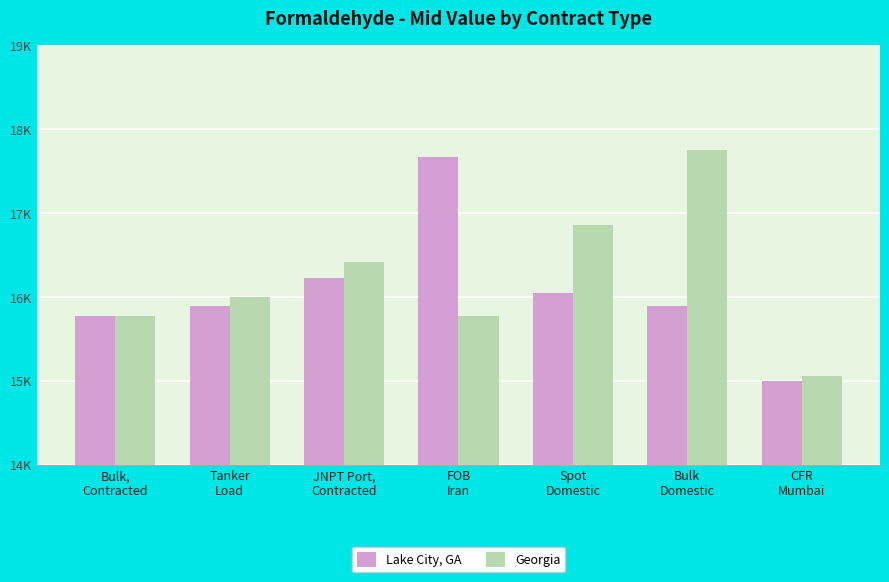

What are all the series names shown in the legend?

Lake City, GA, Georgia